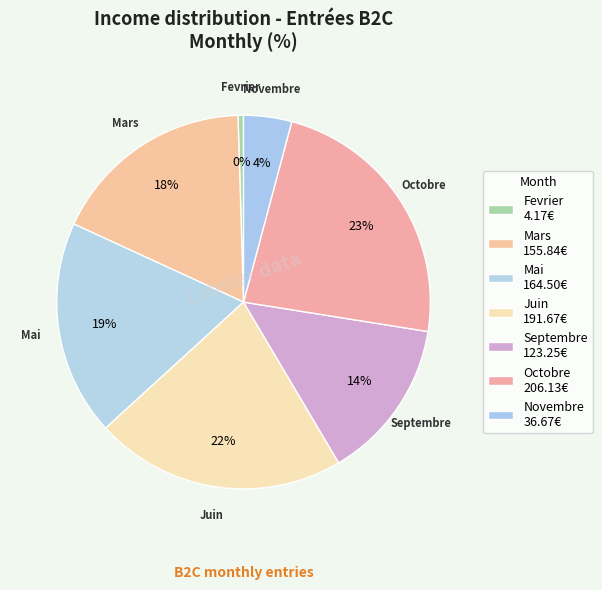

Count the number of slices in the pie.

7